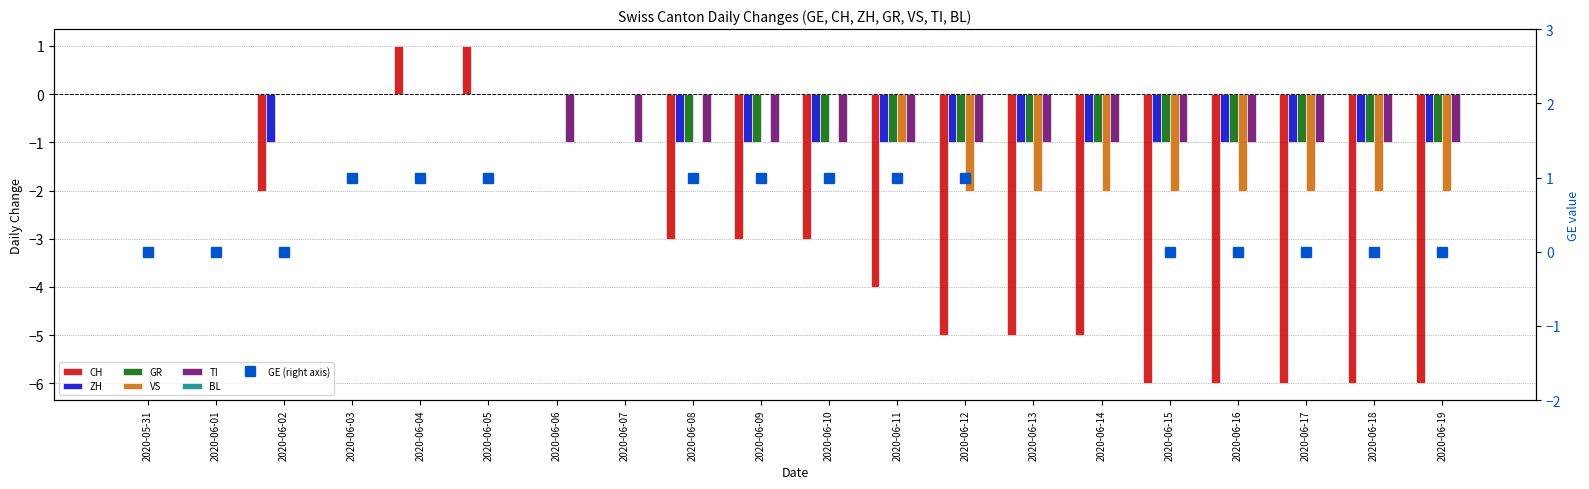

Which series has the largest range (max minus min)?

CH